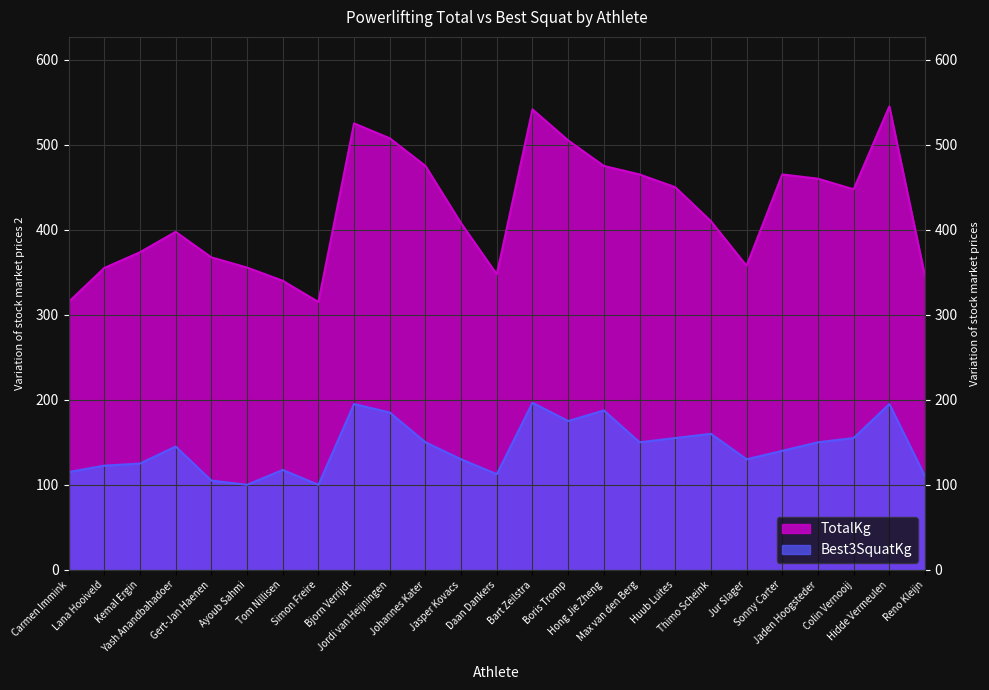

Rank the series at Johannes Kater from highest to lowest value.

TotalKg, Best3SquatKg